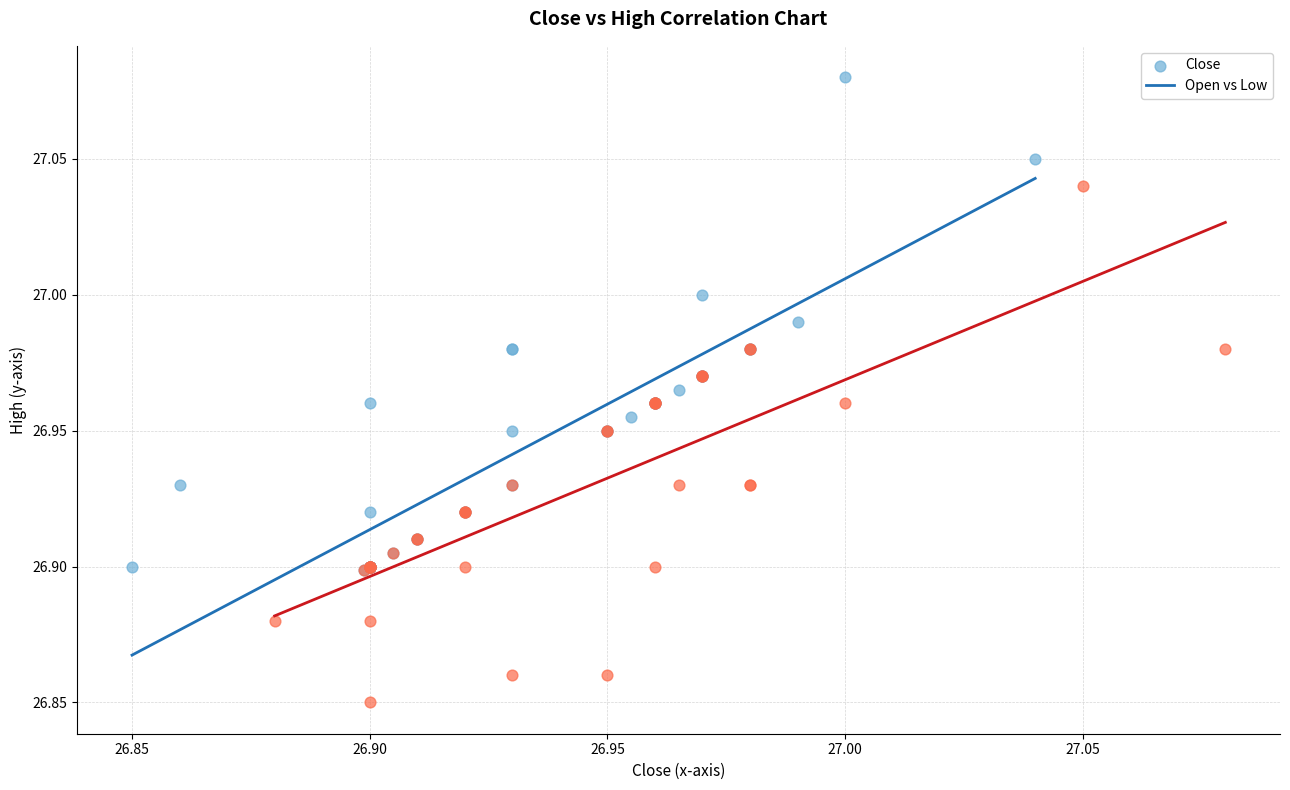

Which series reaches the minimum Y coordinate?

Open vs Low